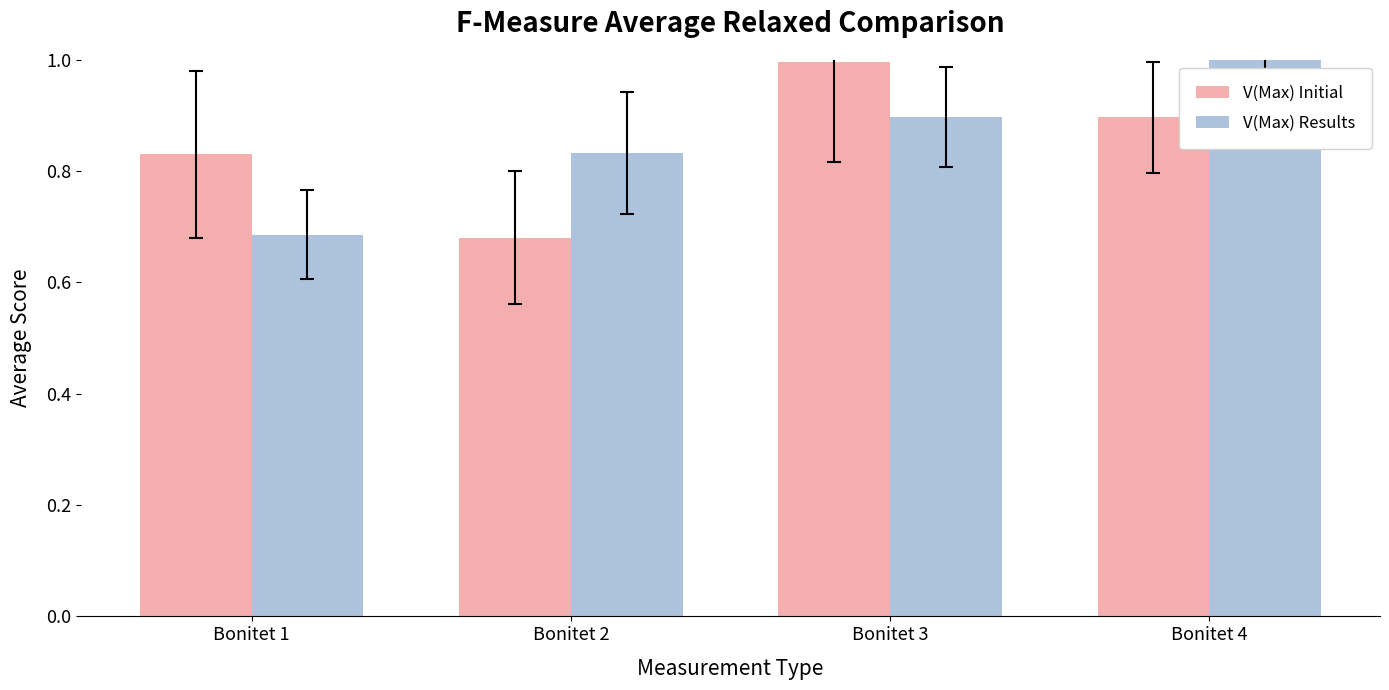

Which series changed the most between Bonitet 1 and Bonitet 3?

V(Max) Results